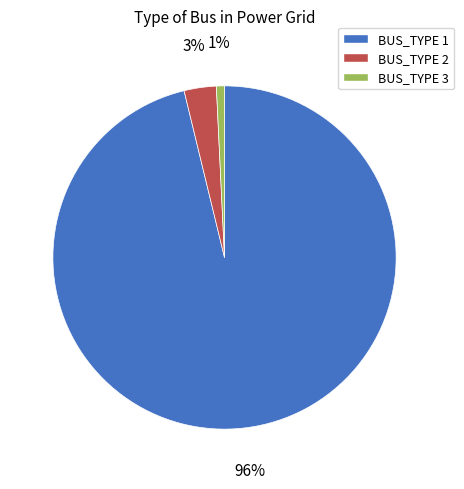

Do BUS_TYPE 3 and BUS_TYPE 1 together represent more than half of the pie?

Yes